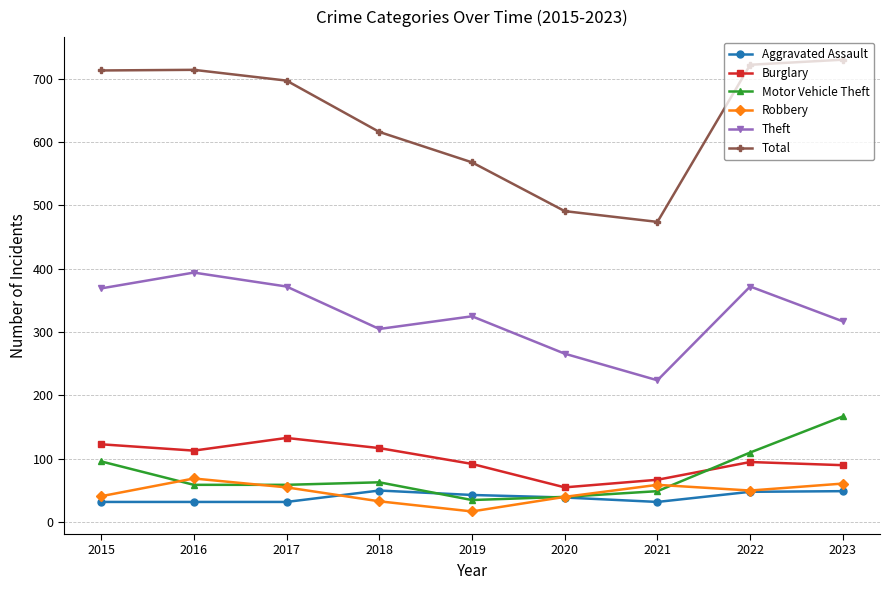

At which label does Motor Vehicle Theft first exceed 59?

2015